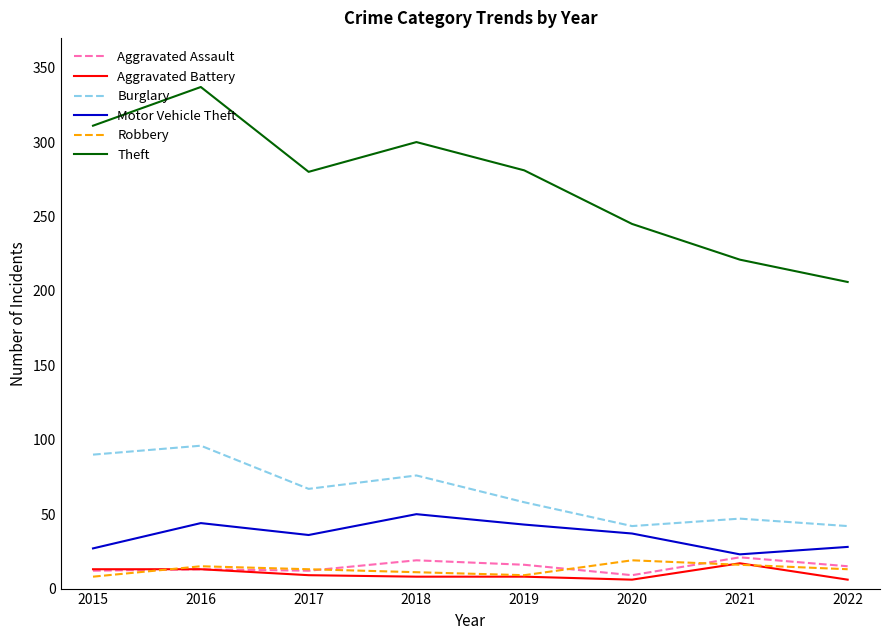

Where is the first local minimum for Theft?

2017